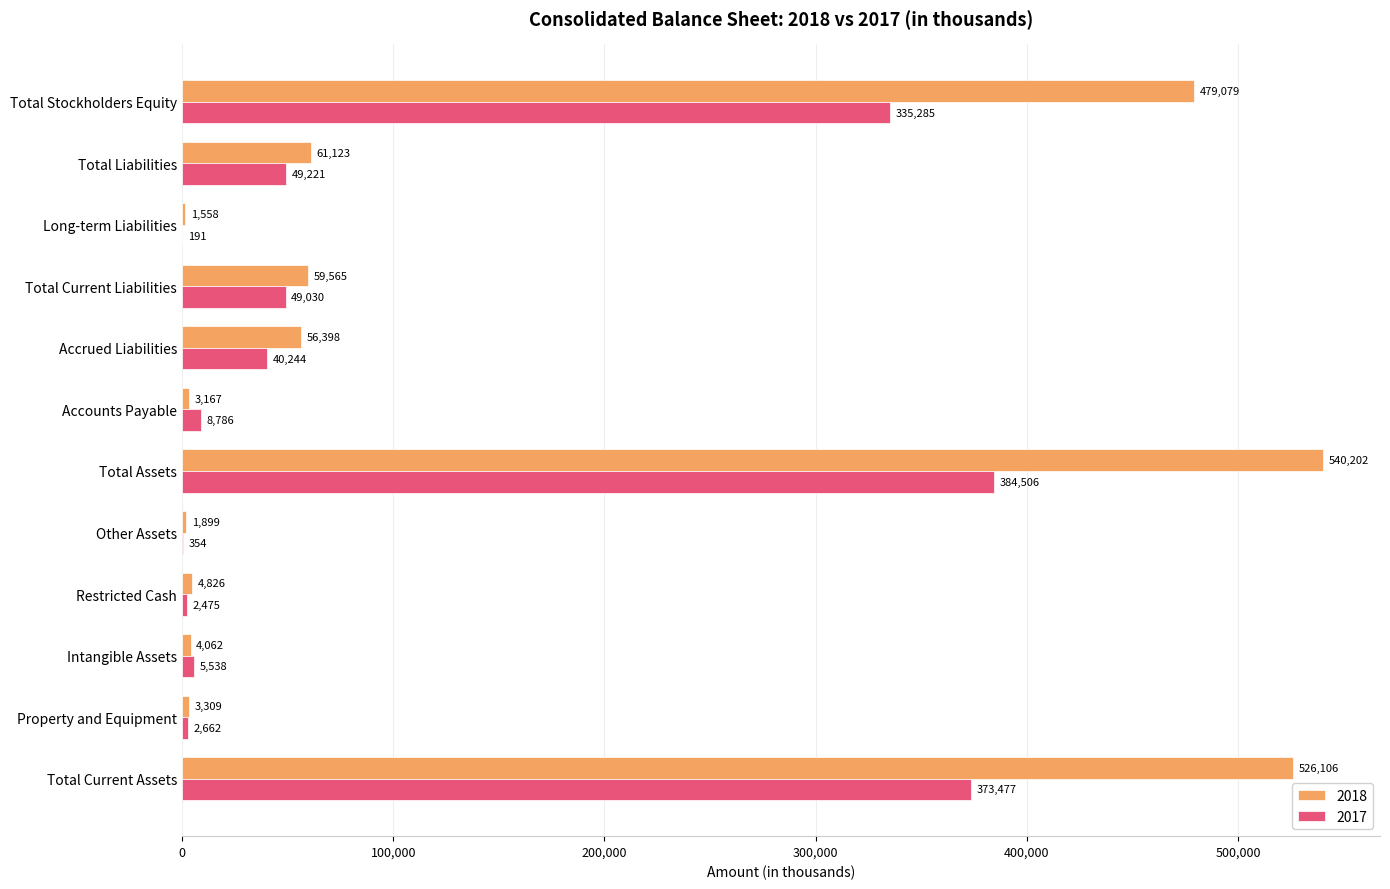

What is the total value across all series at Total Current Liabilities?

108595